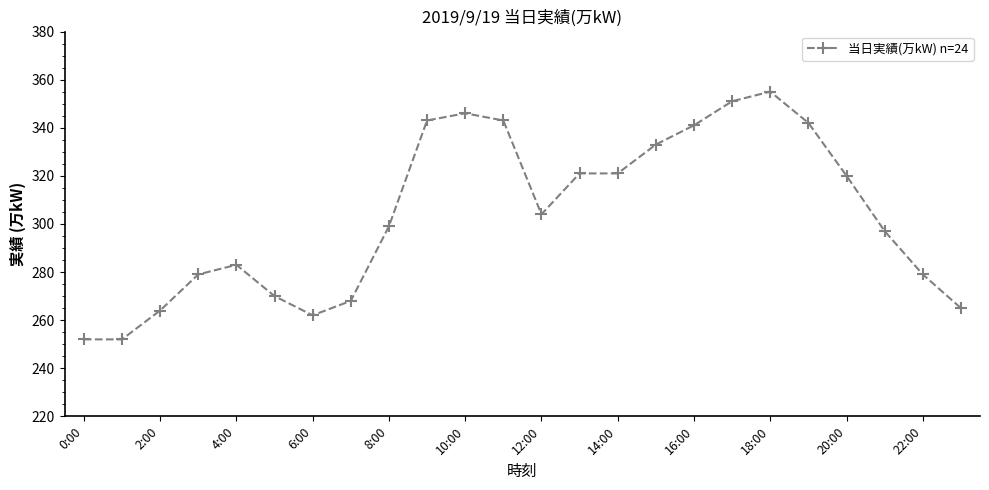

Reading right to left, extract all data points from this chart.

265	279	297	320	342	355	351	341	333	321	321	304	343	346	343	299	268	262	270	283	279	264	252	252